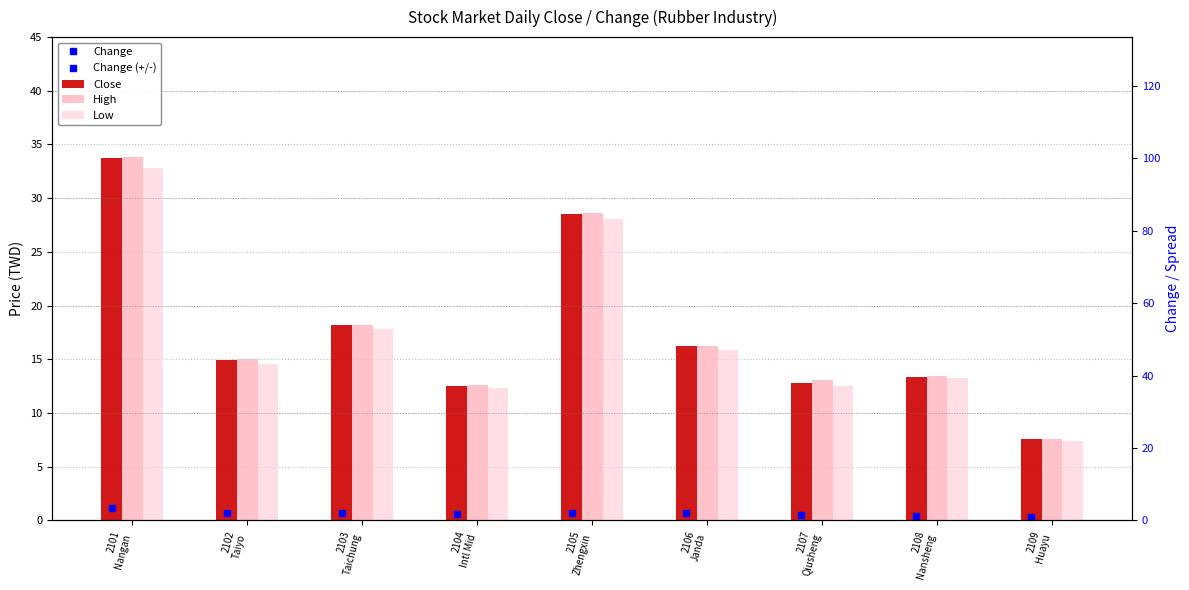

What is the lowest value of the Close series?

7.6